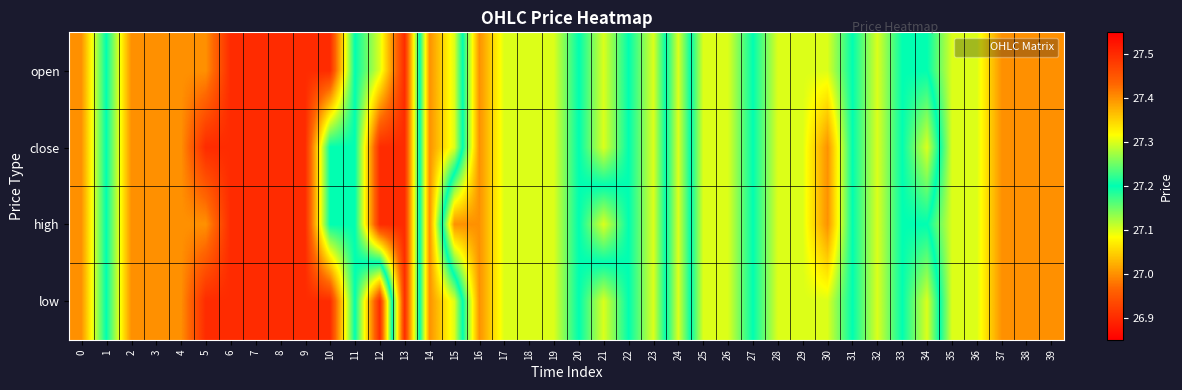

What is the total value across all series at 20?

108.8